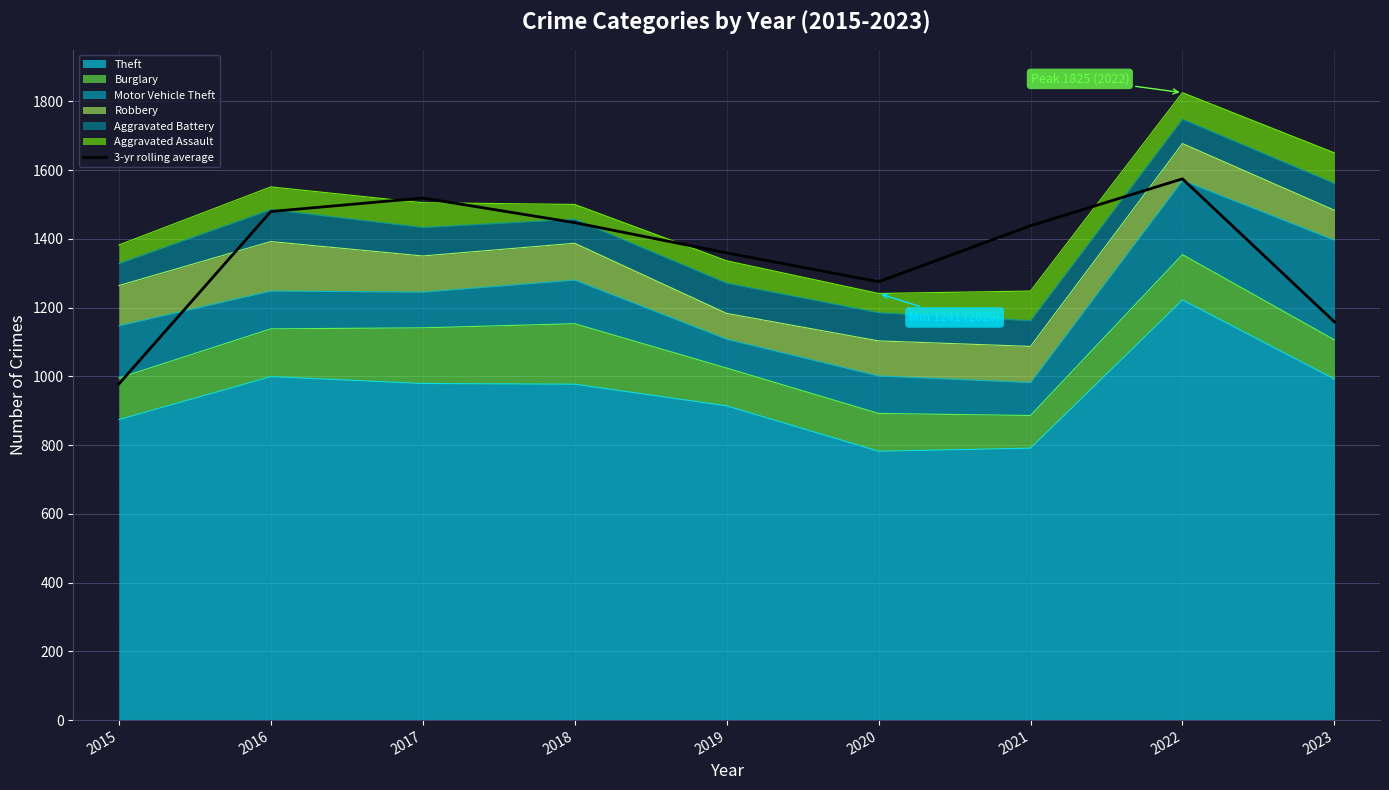

How many lines are shown in the chart?

1